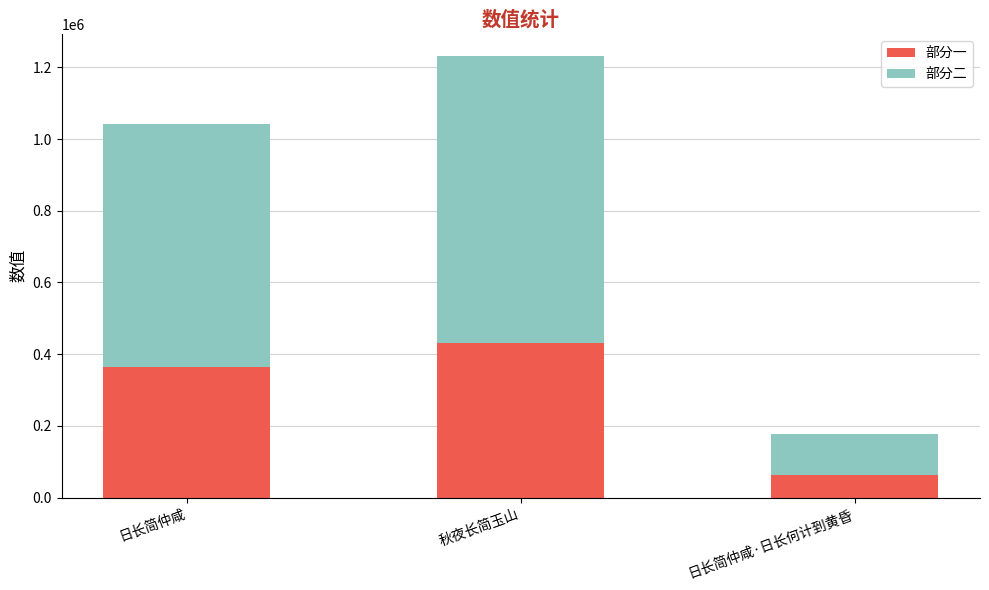

What is the minimum value for 部分一?

62240